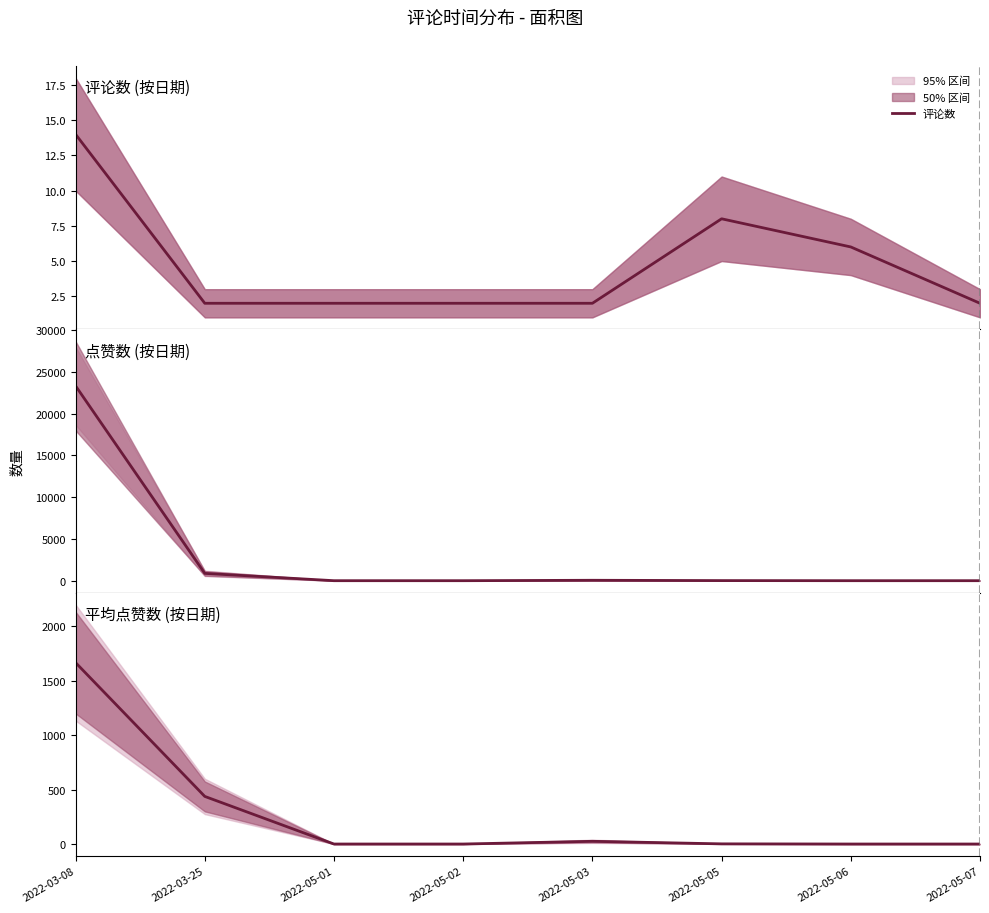

What is the spread (max minus min) of values at 2022-03-25?

873.0